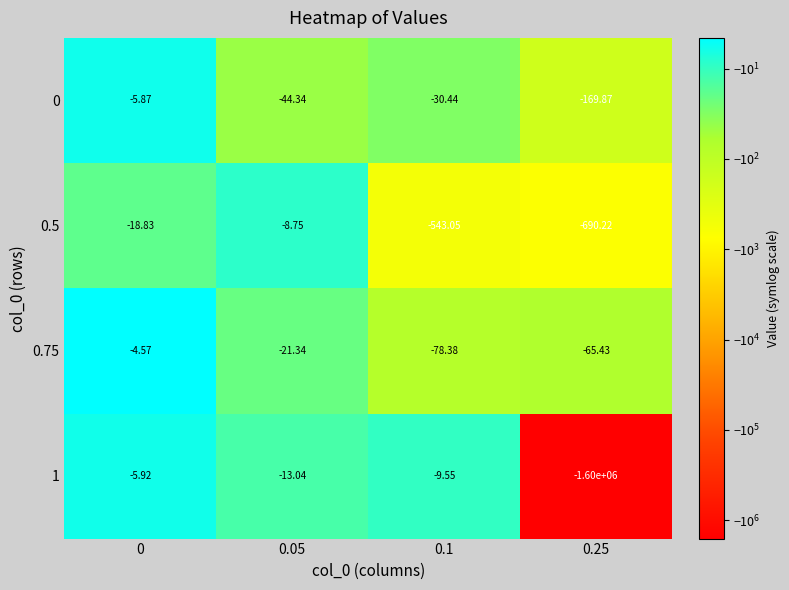

How many distinct data groups are displayed?

4